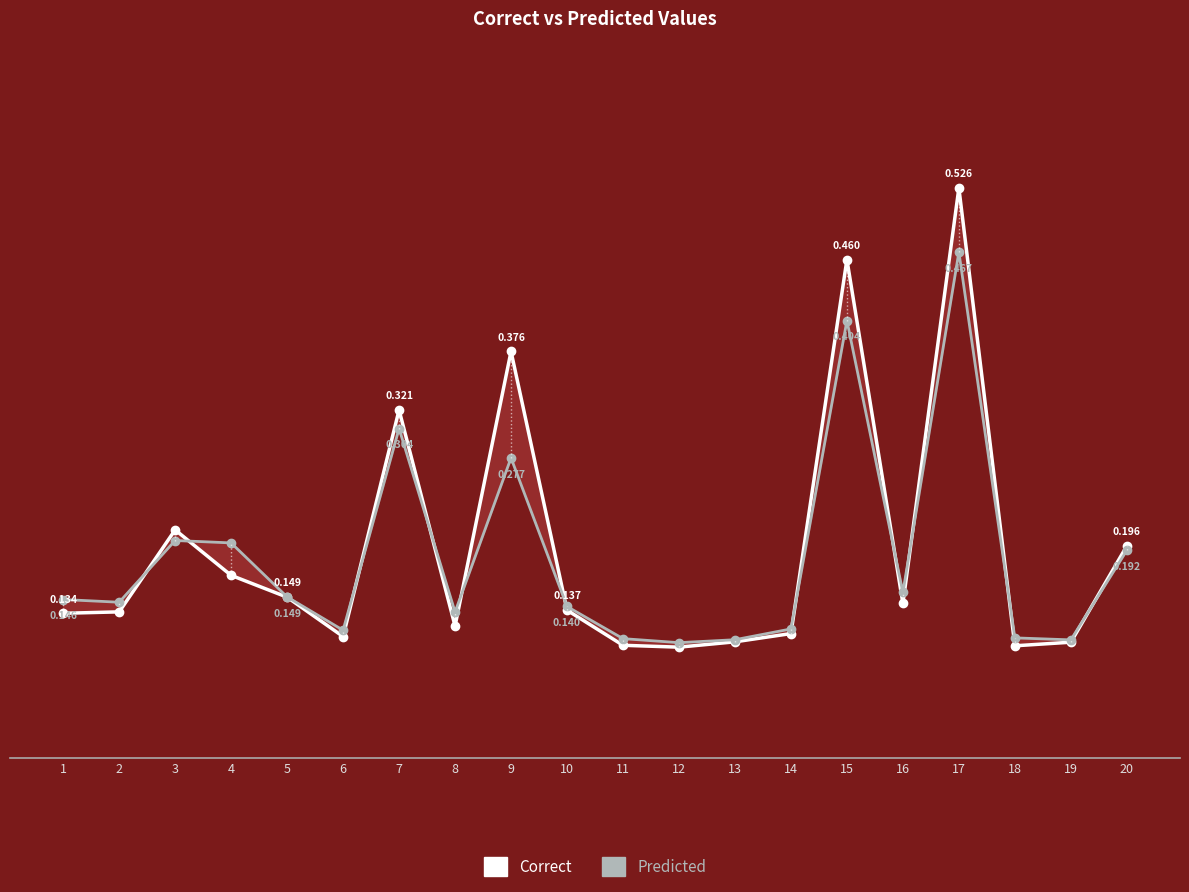

At which category is the sum across all series the highest?

17